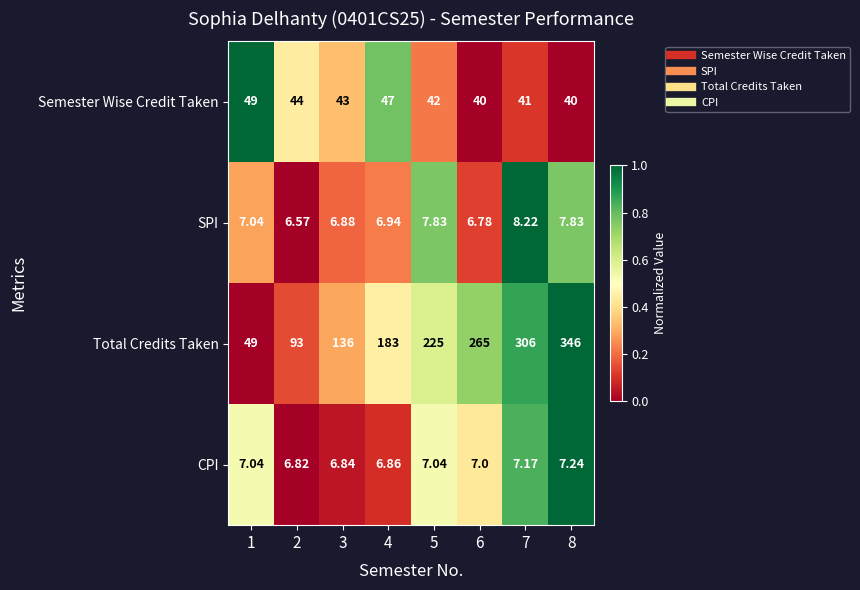

Rank the series by their maximum value, from highest to lowest.

Total Credits Taken, Semester Wise Credit Taken, SPI, CPI